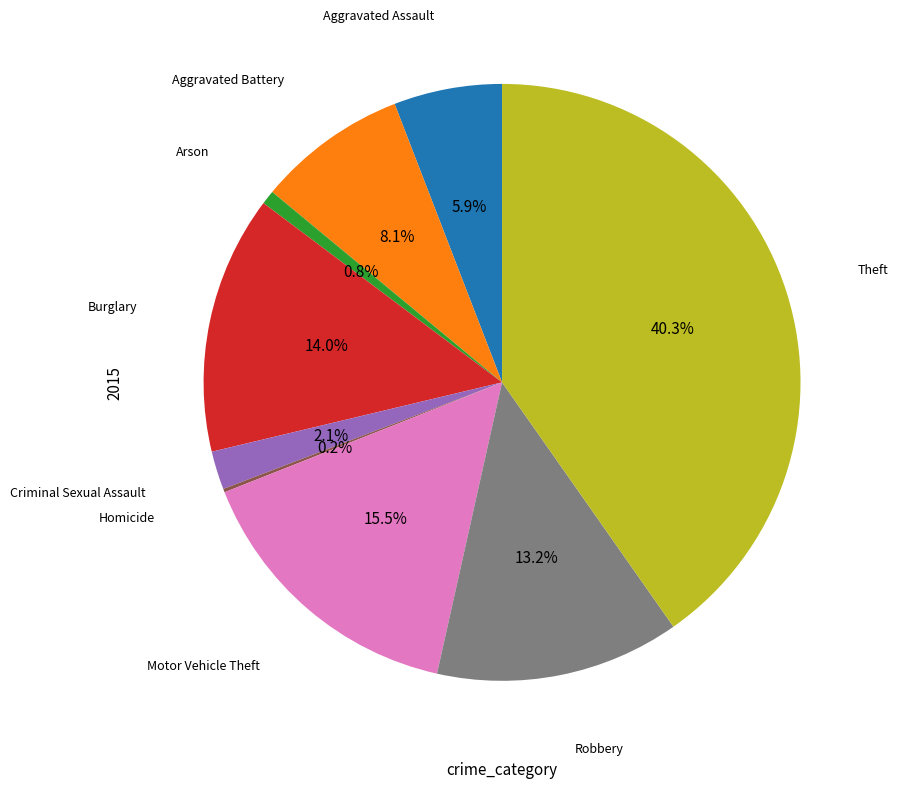

Does any single category account for the majority?

No